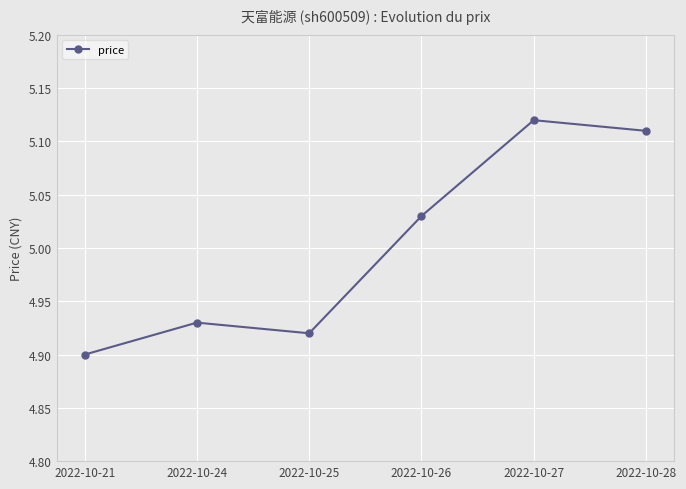

List the labels in order of value, largest first.

2022-10-27, 2022-10-28, 2022-10-26, 2022-10-24, 2022-10-25, 2022-10-21